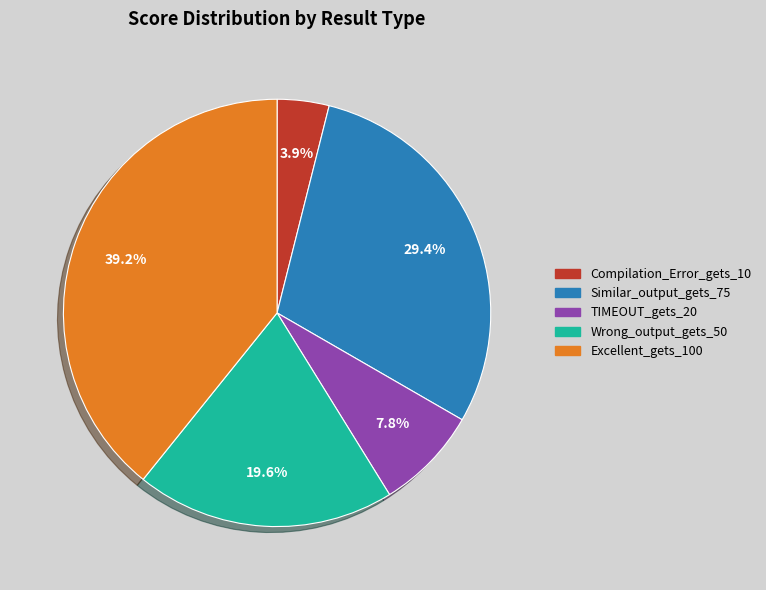

Does any single category account for the majority?

No